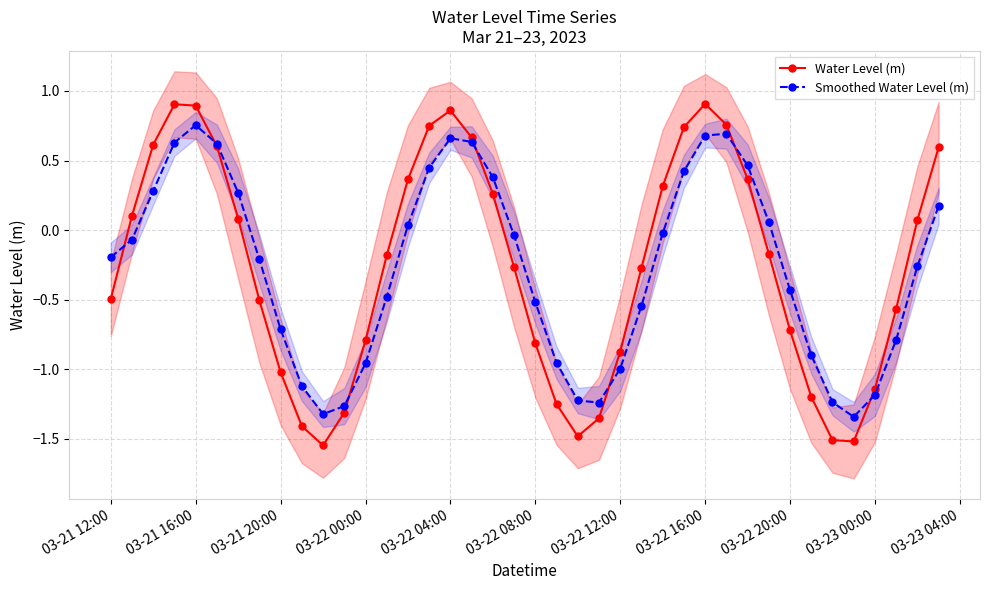

True or false: Smoothed Water Level (m) has more than 1 points higher than both neighbors.

True